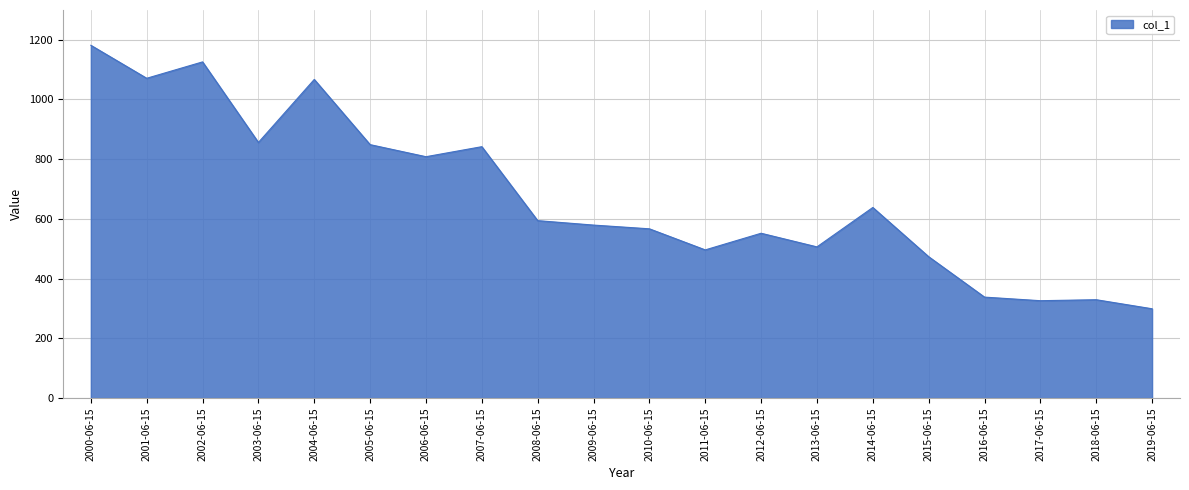

At which category does the chart reach its peak across all series?

2000-06-15